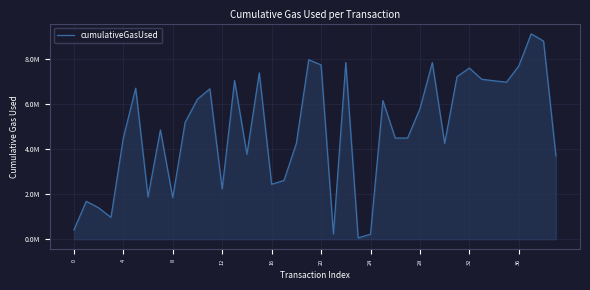

Is this an area chart (filled region under the line)?

Yes